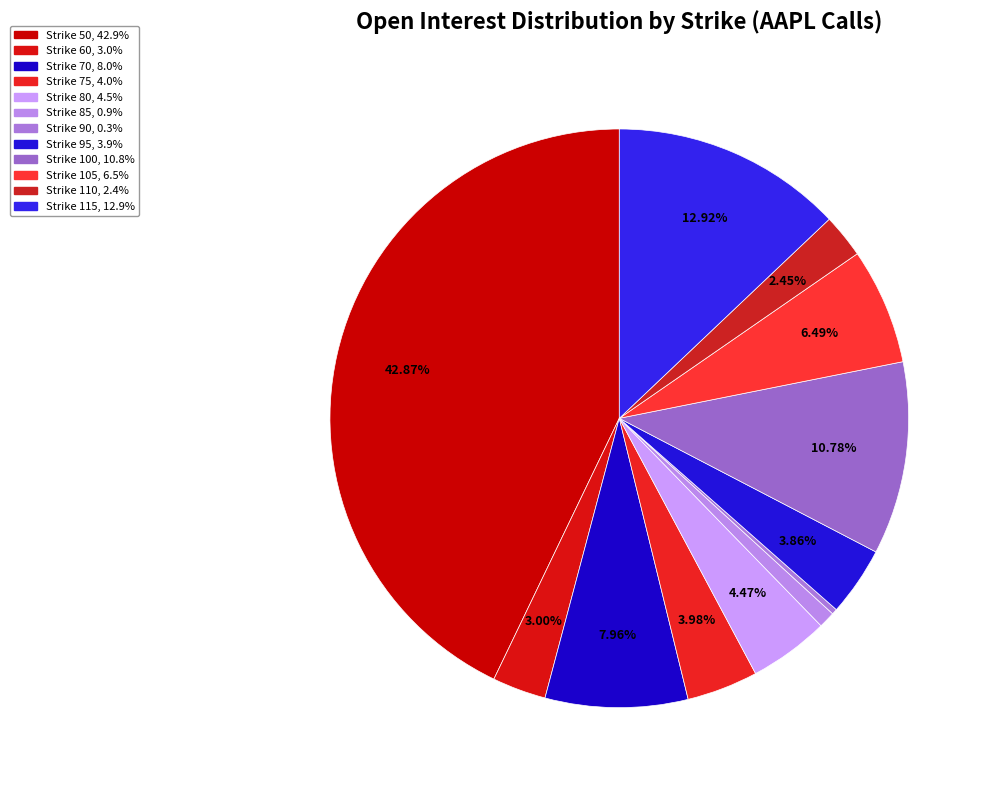

Which slice is the largest?

strike_50